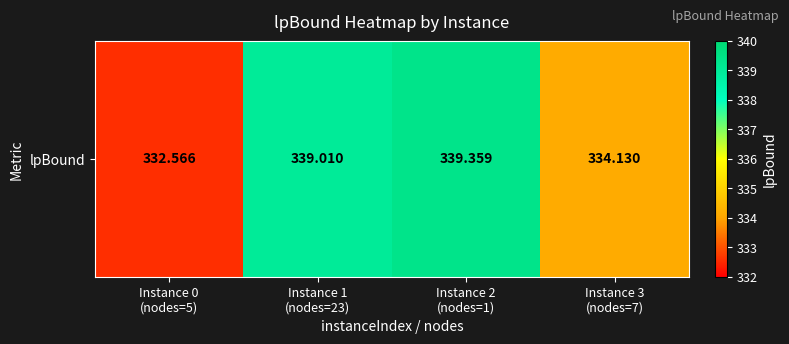

The chart shows a value of 332.6 at Instance 0
(nodes=5). True or false?

True